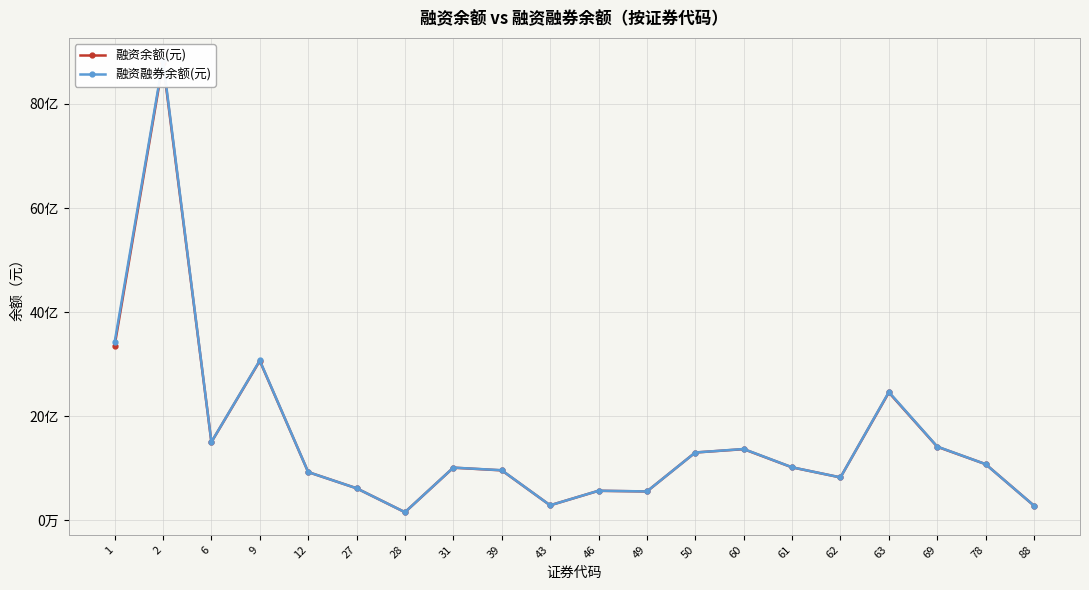

List the labels in order of 融资余额(元) value, smallest first.

28, 88, 43, 49, 46, 27, 62, 12, 39, 31, 61, 78, 50, 60, 69, 6, 63, 9, 1, 2